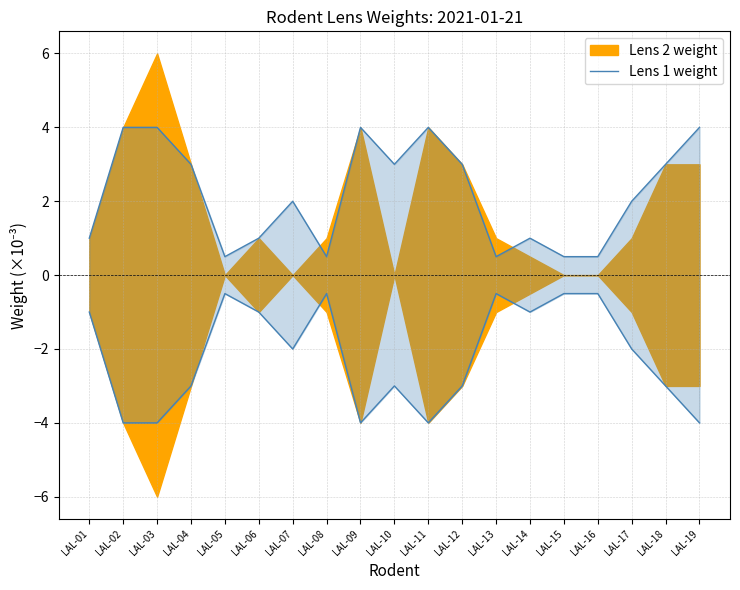

Is it true that the value at LAL-07 is 1.3?

False